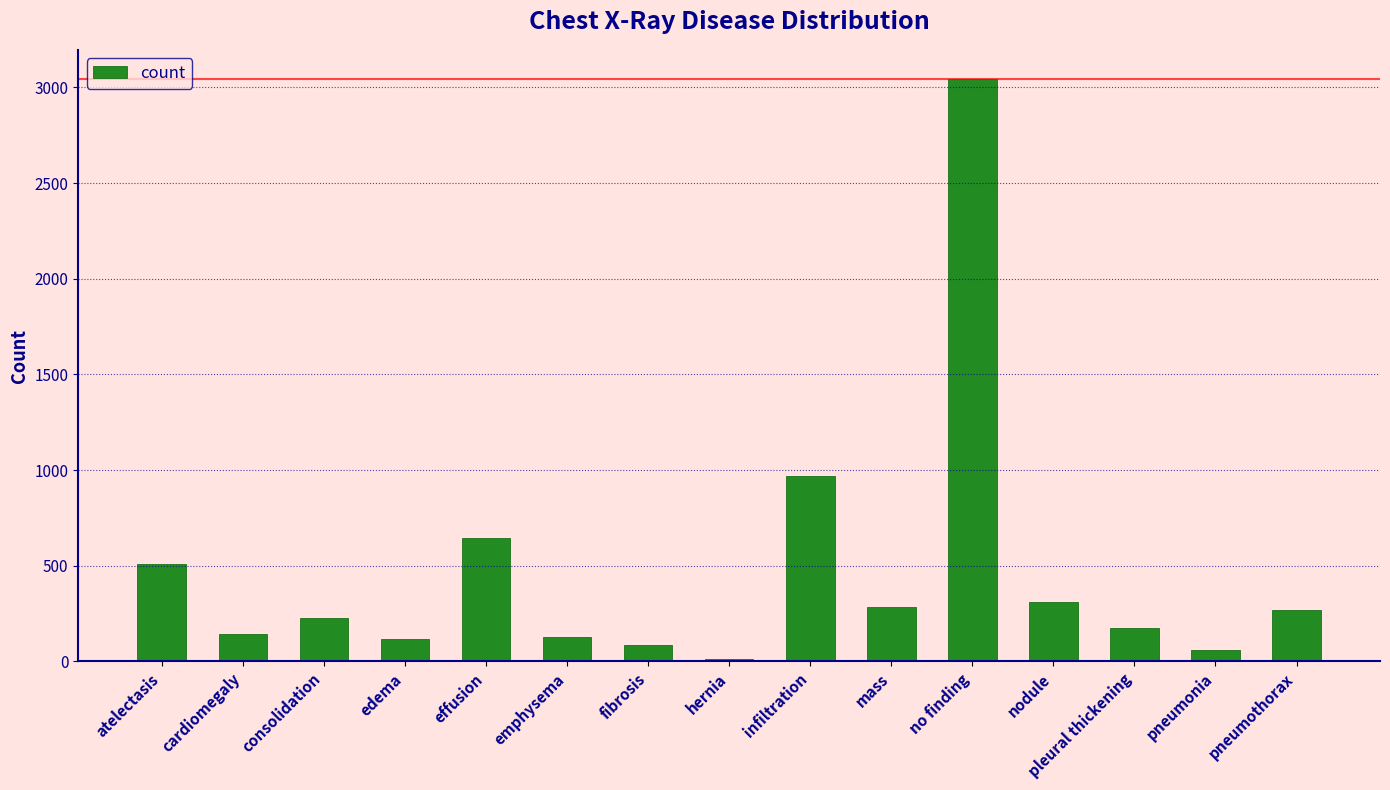

What is the label of the 8th bar from the left?

hernia